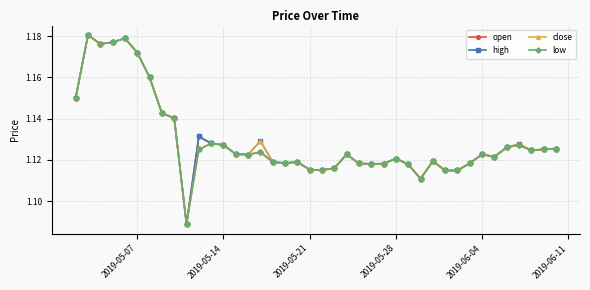

Count the high values in the range 1 to 2.

40